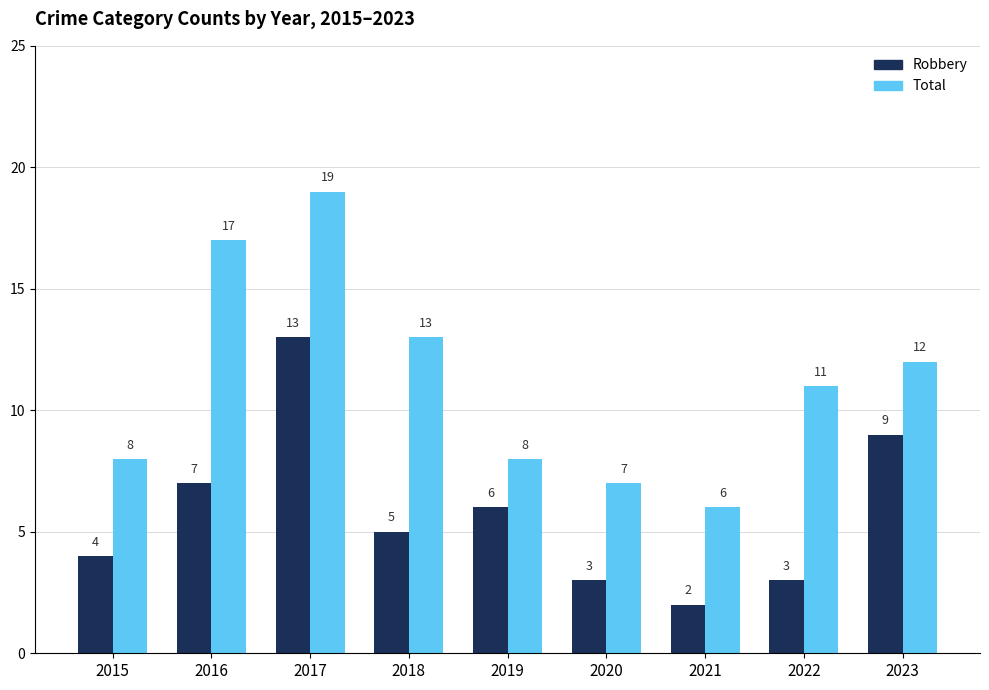

What is the total value across all series at 2016?

24